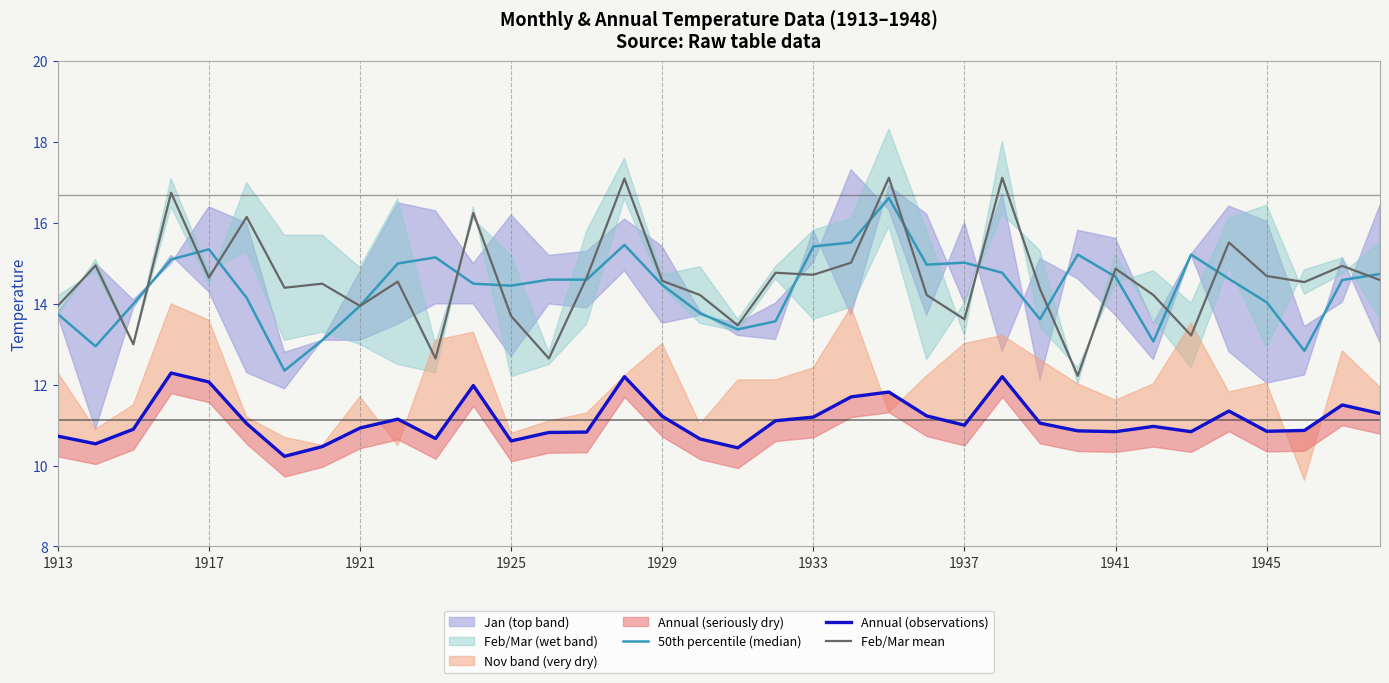

Reading right to left, transcribe all the data shown in this chart.

50th percentile (median): 14.7	14.6	12.8	14.0	14.6	15.2	13.1	14.7	15.2	13.6	14.8	15.0	15.0	16.6	15.5	15.4	13.6	13.4	13.8	14.5	15.5	14.6	14.6	14.4	14.5	15.2	15.0	13.9	13.1	12.4	14.2	15.3	15.1	14.0	12.9	13.8
Annual (observations): 11.3	11.5	10.9	10.8	11.3	10.8	11.0	10.8	10.9	11.1	12.2	11.0	11.2	11.8	11.7	11.2	11.1	10.4	10.7	11.2	12.2	10.8	10.8	10.6	12.0	10.7	11.2	10.9	10.5	10.2	11.0	12.1	12.3	10.9	10.5	10.7
Feb/Mar mean: 14.6	14.9	14.5	14.7	15.5	13.2	14.2	14.9	12.2	14.4	17.1	13.6	14.2	17.1	15.0	14.7	14.8	13.5	14.2	14.6	17.1	14.7	12.7	13.7	16.2	12.7	14.6	13.9	14.5	14.4	16.1	14.7	16.8	13.0	14.9	13.9